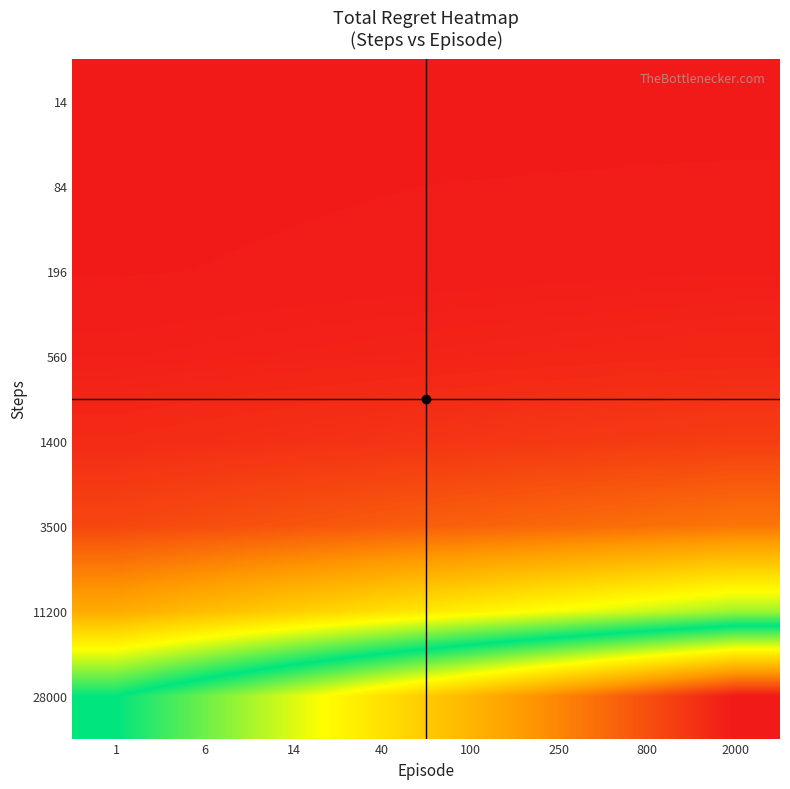

Which has a higher value, 1 or 800?

800